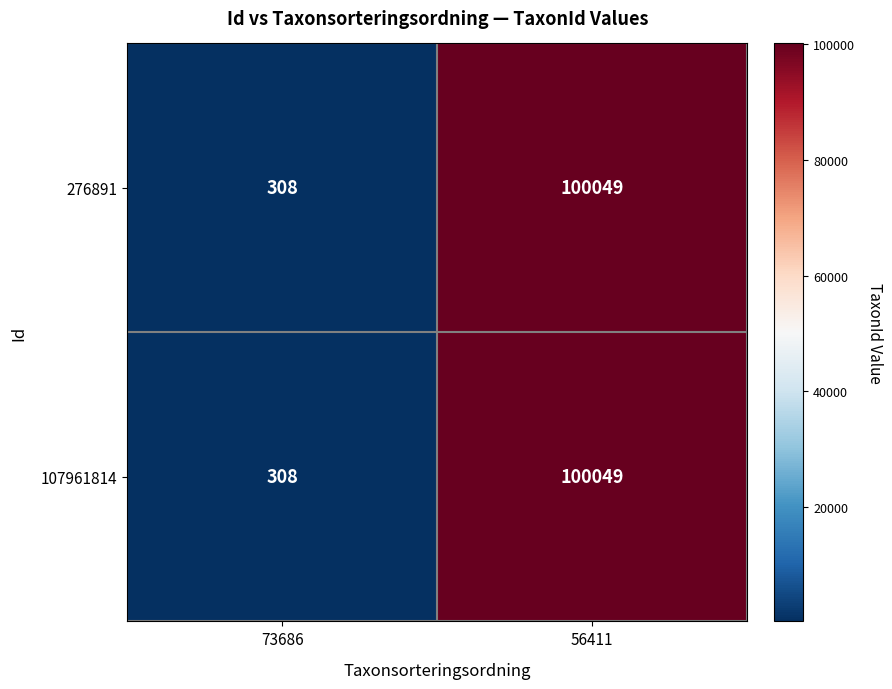

What is the maximum value for 276891?

100049